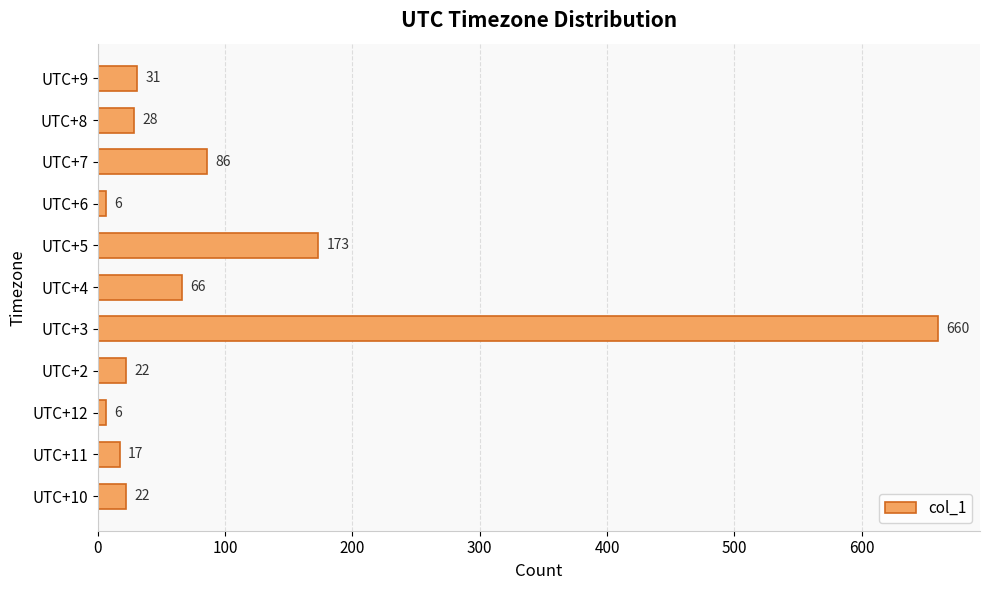

What is the difference between the values at UTC+6 and UTC+8?

22